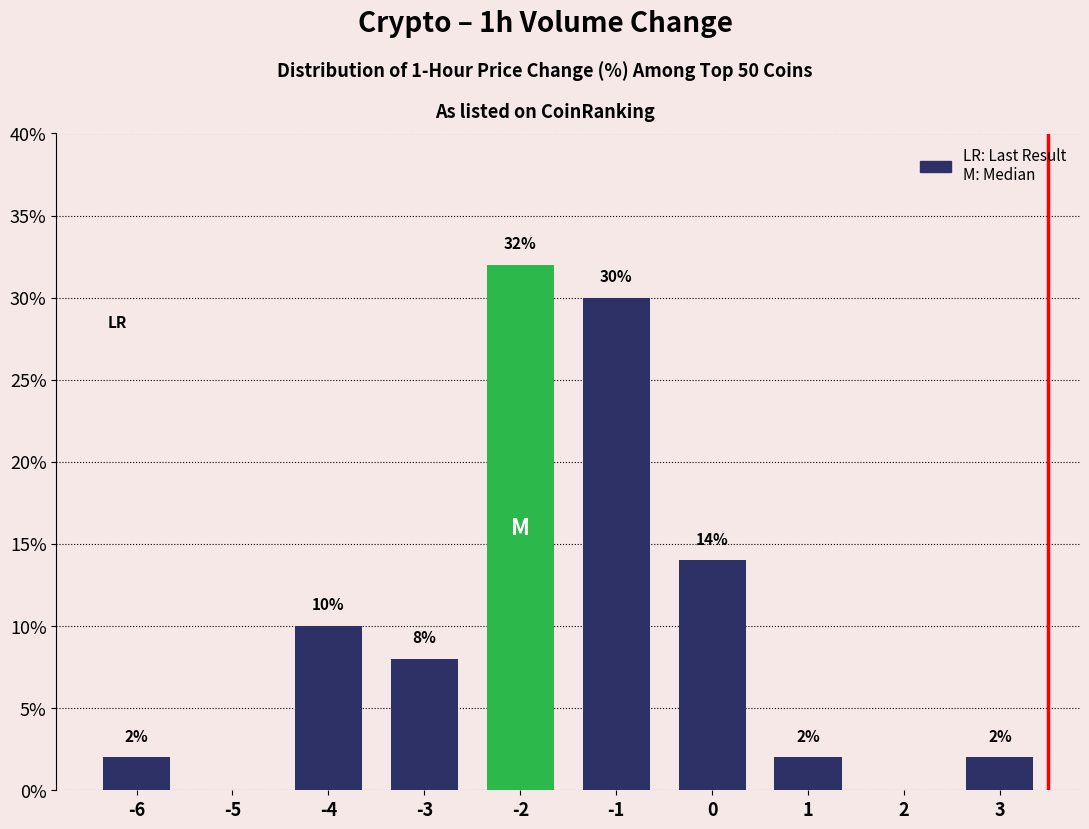

Reading right to left, what are all the values shown in this chart?

3=2.0	2=0.0	1=2.0	0=14.0	-1=30.0	-2=32.0	-3=8.0	-4=10.0	-5=0.0	-6=2.0